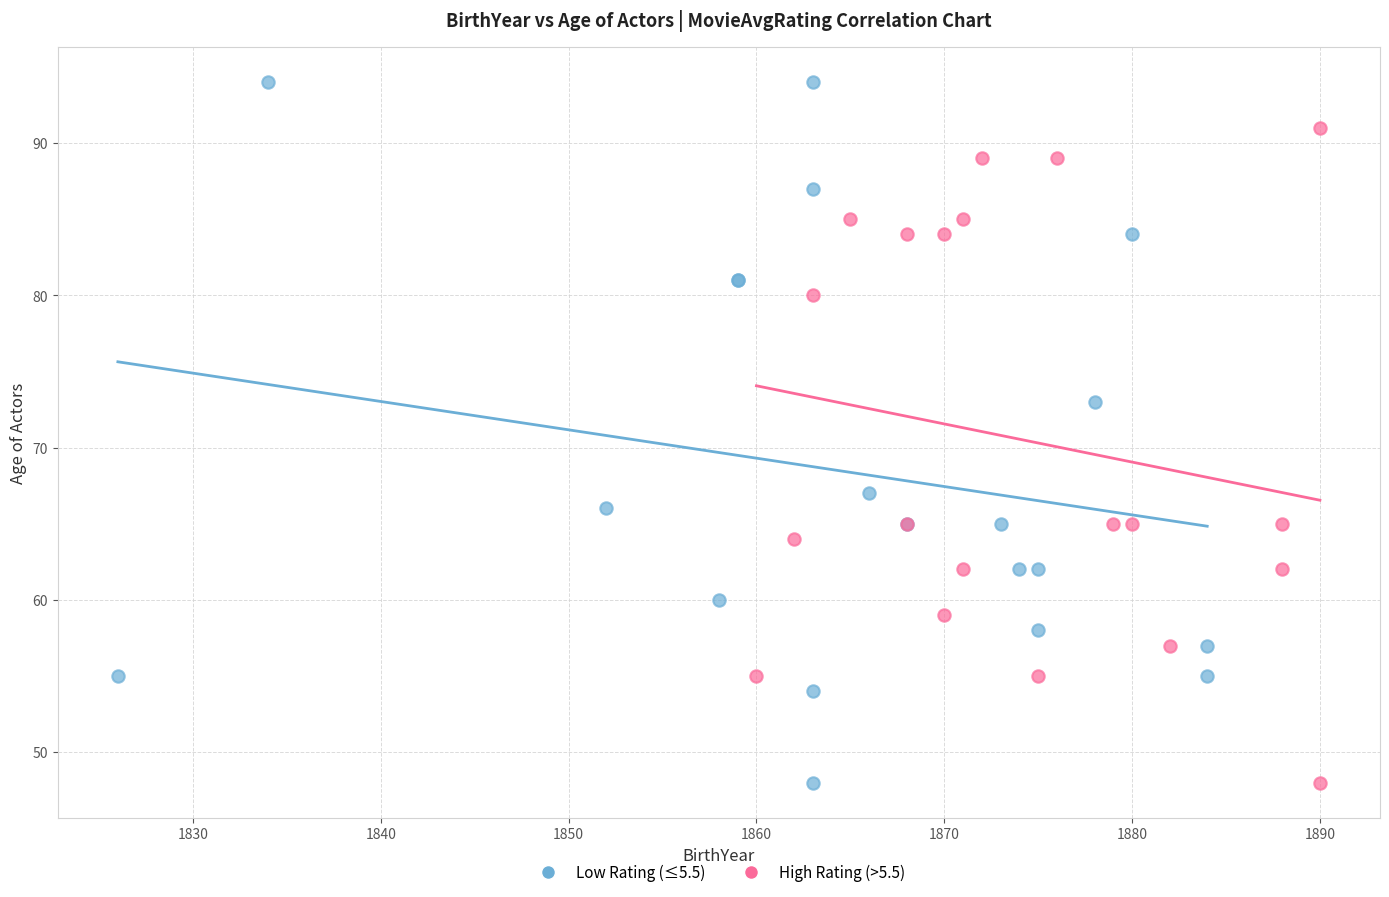

Which series reaches the maximum Y coordinate?

Low Rating (≤5.5)